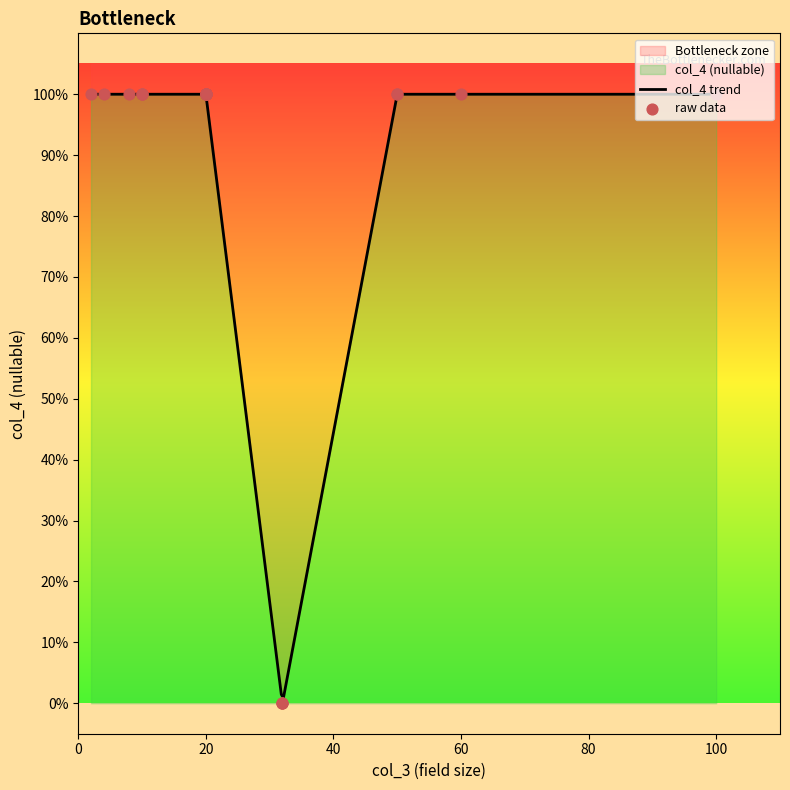

Between 20 and 50, which is larger?

20